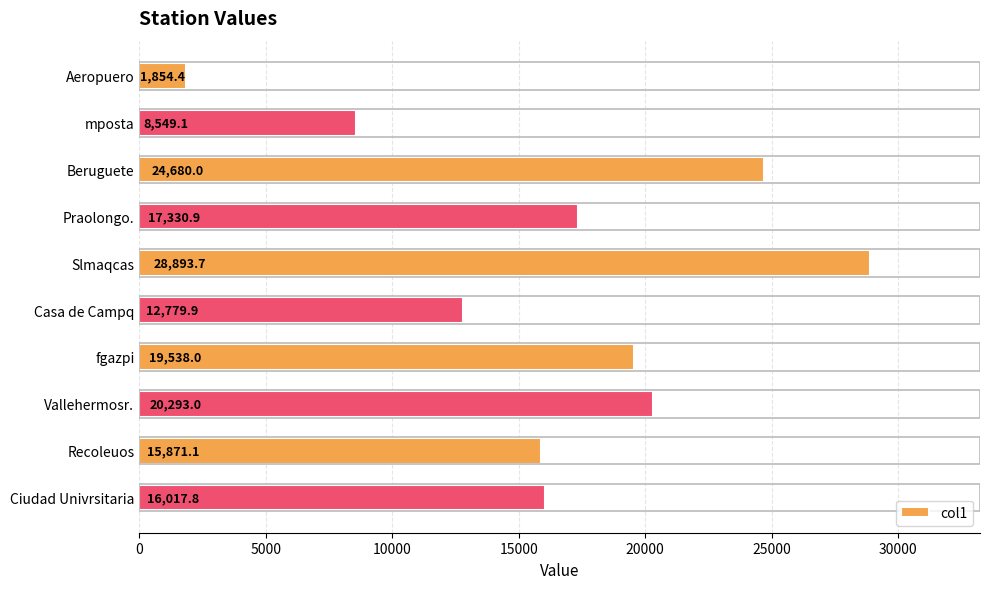

Does the chart contain stacked bars?

No